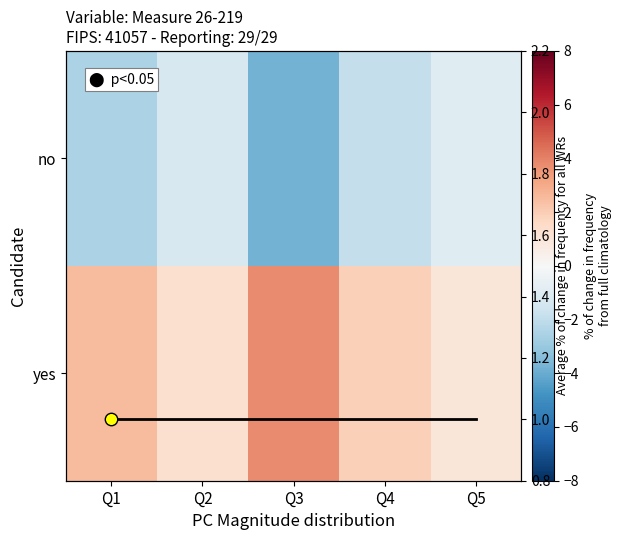

List the series in order of their peak value, highest first.

yes, no